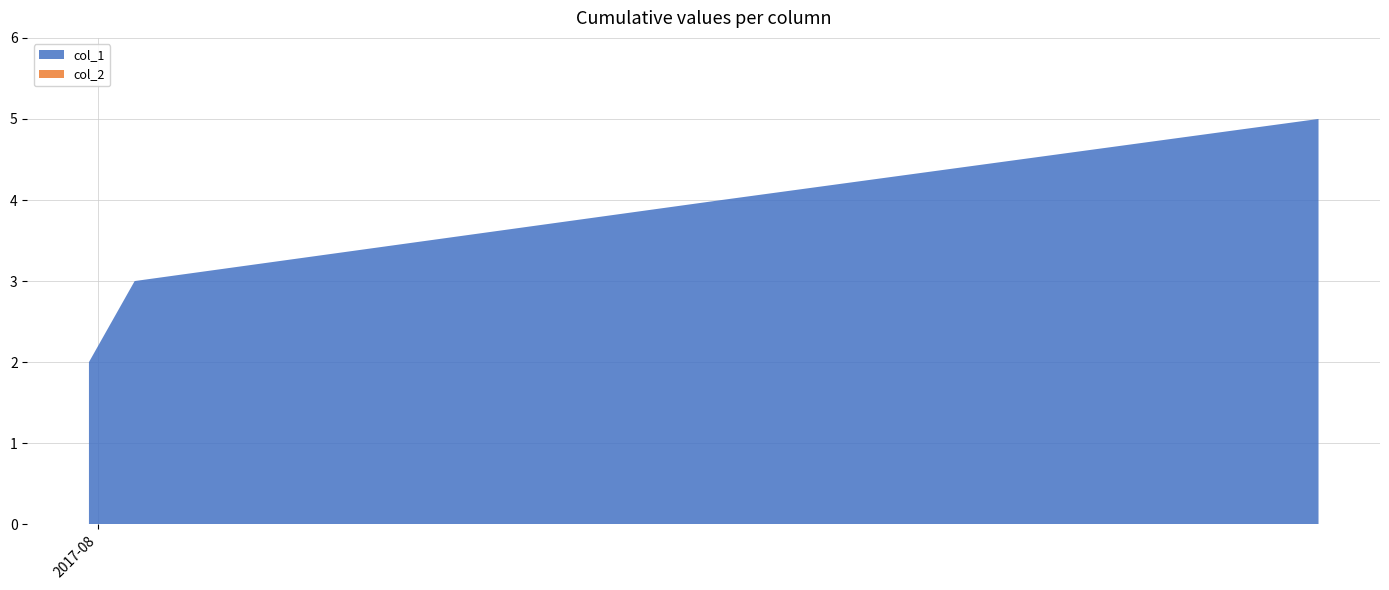

Reading right to left, transcribe all the data shown in this chart.

col_1: 1503371276=5	1502478490=4	1501600163=3	1501531756=2
col_2: 1503371276=0	1502478490=0	1501600163=0	1501531756=0